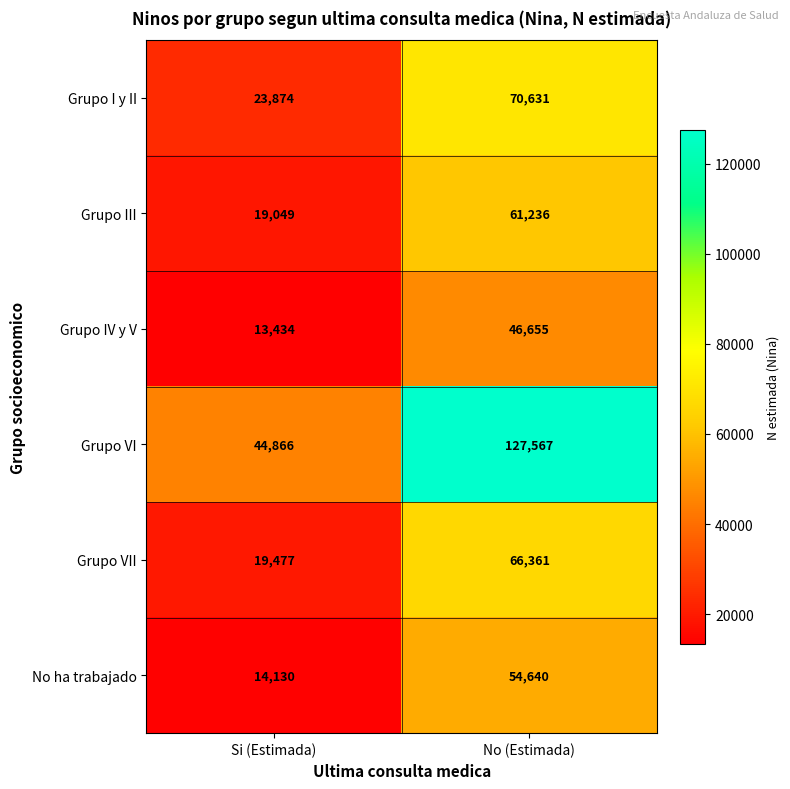

Reading right to left, list all the values displayed in this chart.

Grupo I y II: No (Estimada)=70631	Si (Estimada)=23874
Grupo III: No (Estimada)=61236	Si (Estimada)=19049
Grupo IV y V: No (Estimada)=46655	Si (Estimada)=13434
Grupo VI: No (Estimada)=127567	Si (Estimada)=44866
Grupo VII: No (Estimada)=66361	Si (Estimada)=19477
No ha trabajado: No (Estimada)=54640	Si (Estimada)=14130